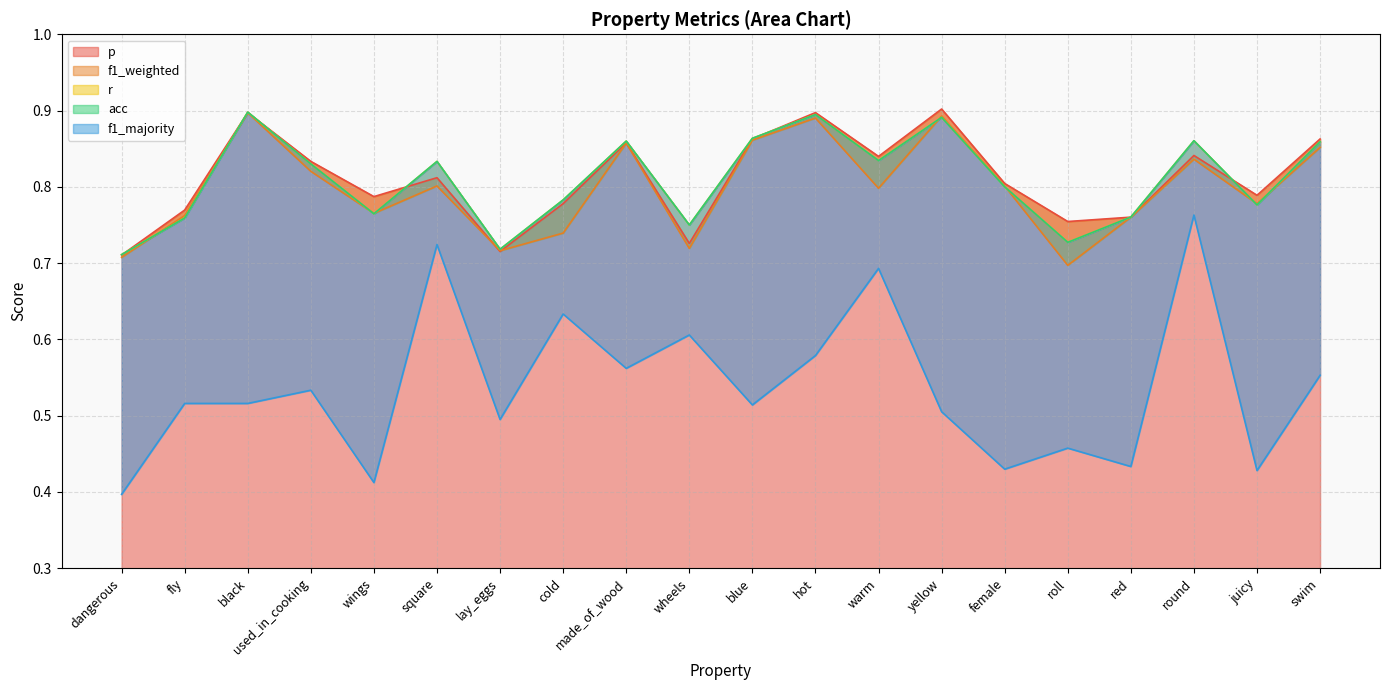

What is the difference between the maximum and minimum values in the f1_weighted series?

0.2